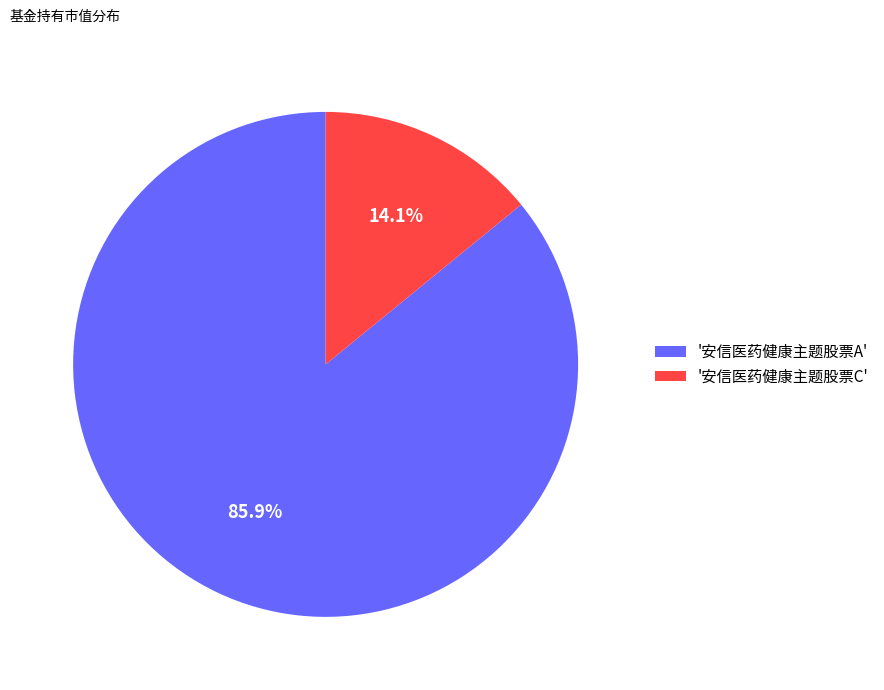

Count the number of slices in the pie.

2